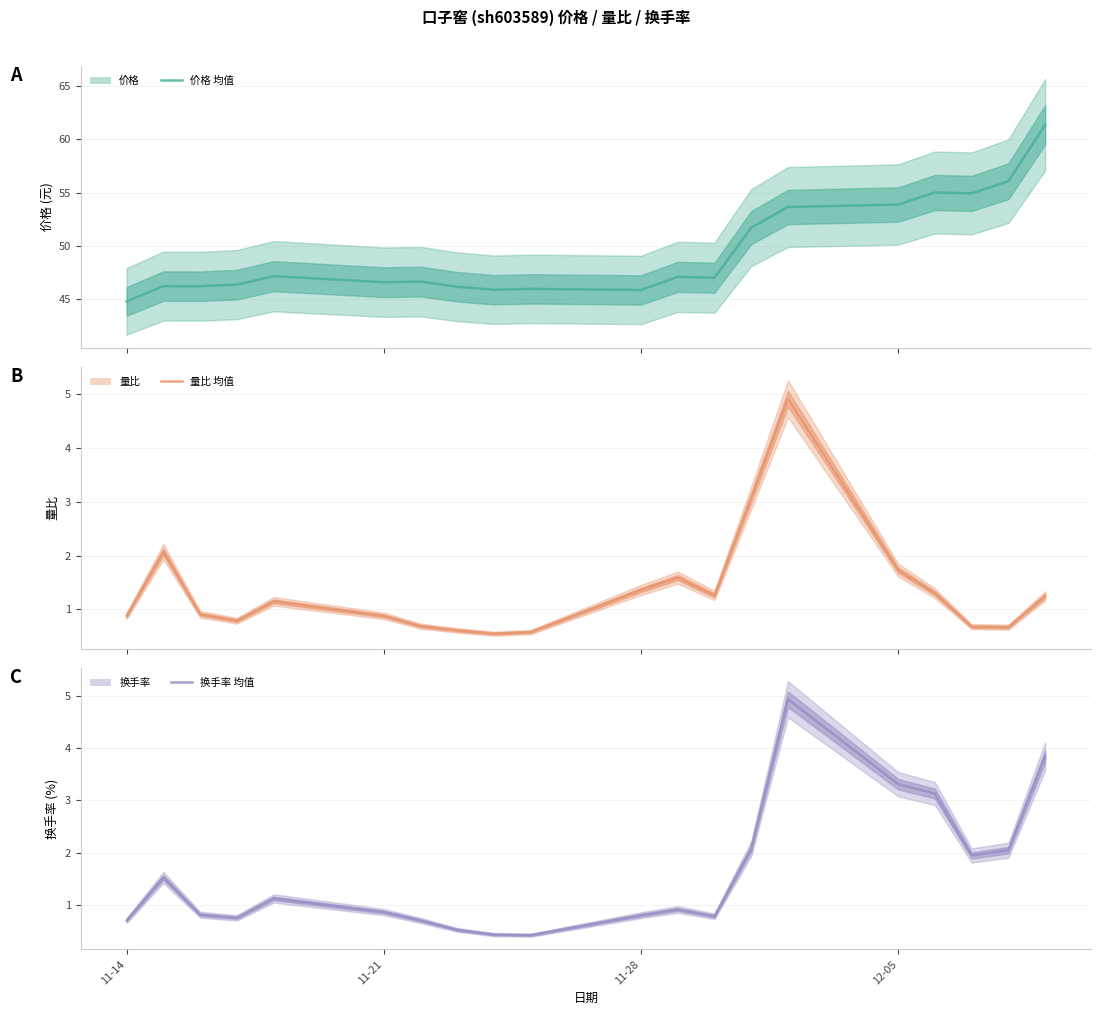

At 11-21, list the series in order from largest to smallest.

价格 (中值), 量比 (中值), 换手率 (中值)